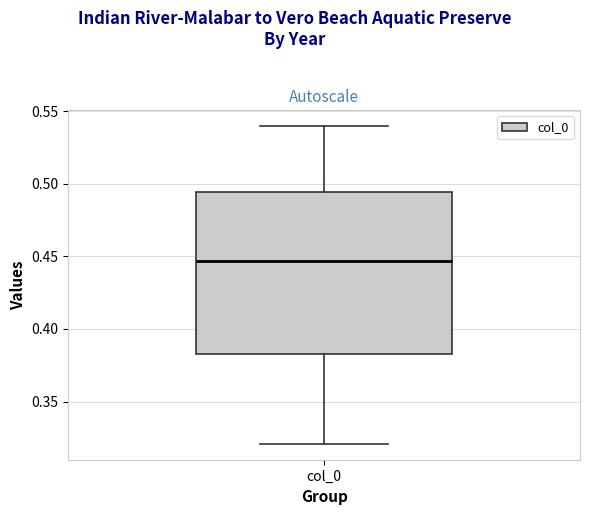

Where does the lower whisker of the box for col_0 end on the y-axis? The values are not printed on the chart, so give them approximately, as read against the axis.

0.320